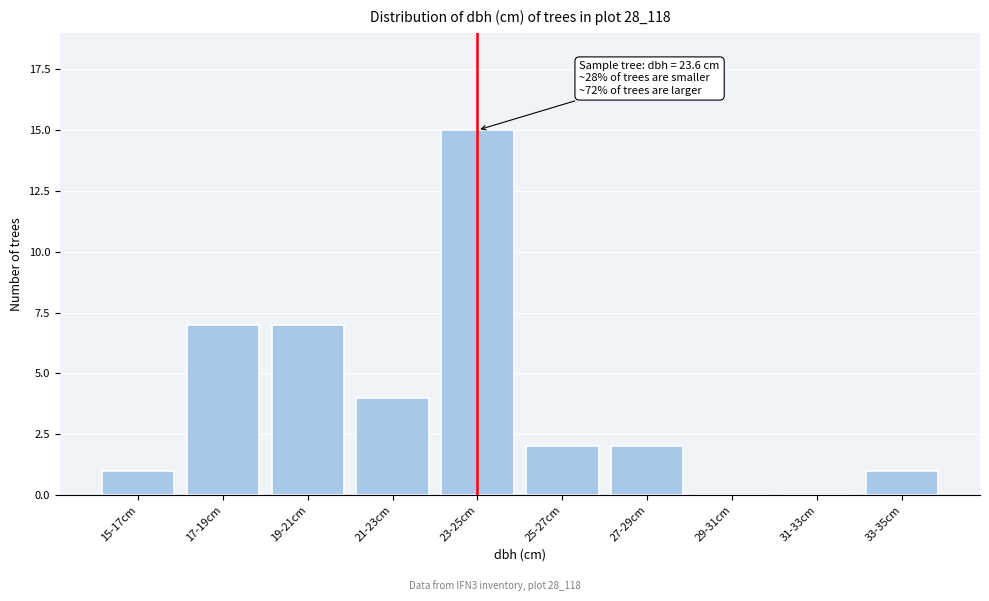

Reading right to left, extract all data points from this chart.

33-35cm=1	31-33cm=0	29-31cm=0	27-29cm=2	25-27cm=2	23-25cm=15	21-23cm=4	19-21cm=7	17-19cm=7	15-17cm=1